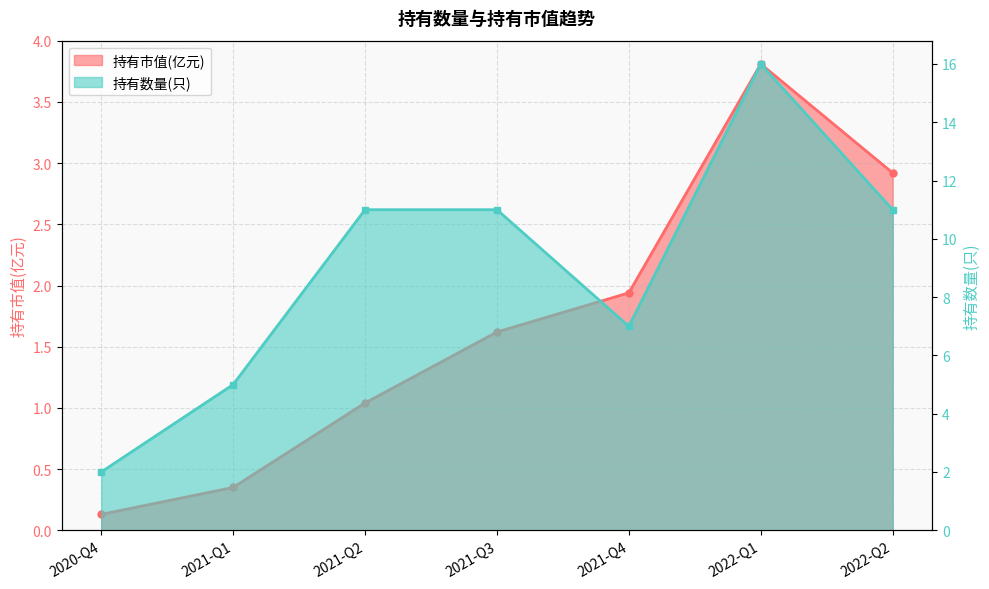

Rank the series at 2021-Q1 from highest to lowest value.

持有数量(只), 持有市值(亿元)